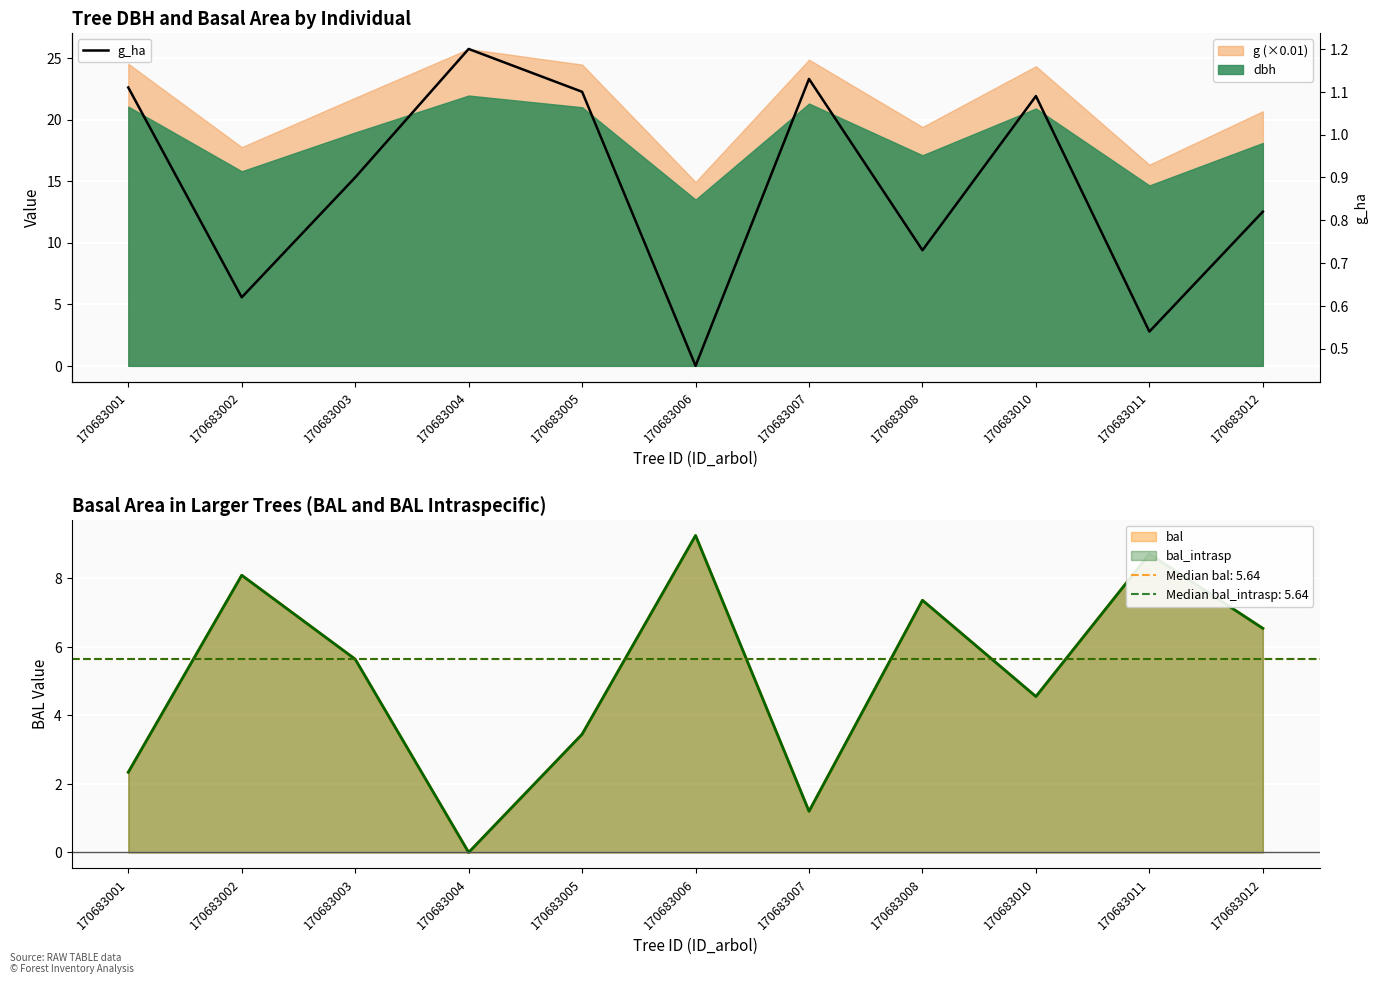

How many lines are shown in the chart?

1